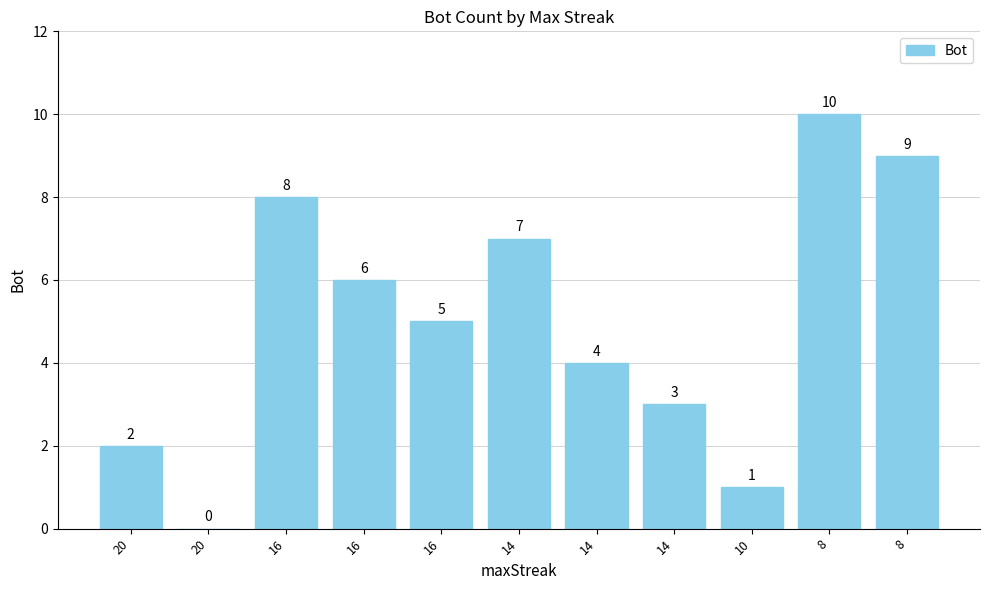

How many data points does each series have?

11